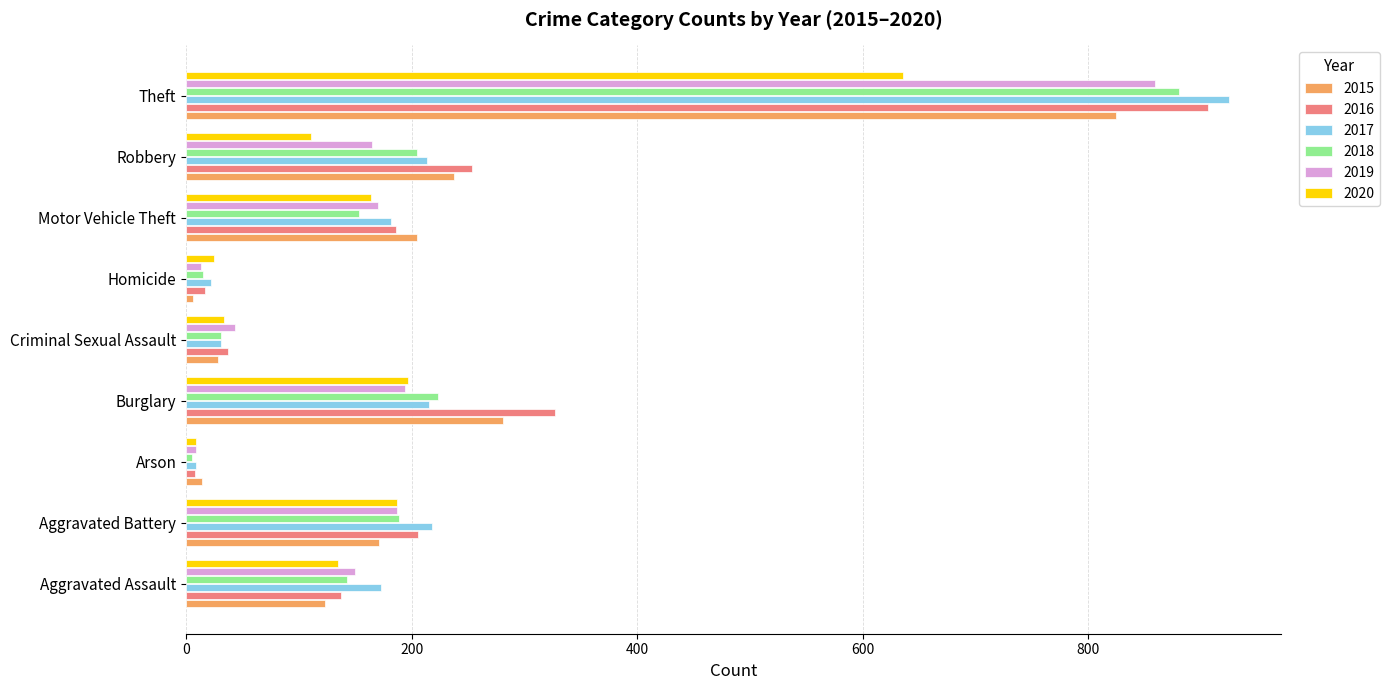

True or false: 2018 has a value of 223 at Burglary.

True